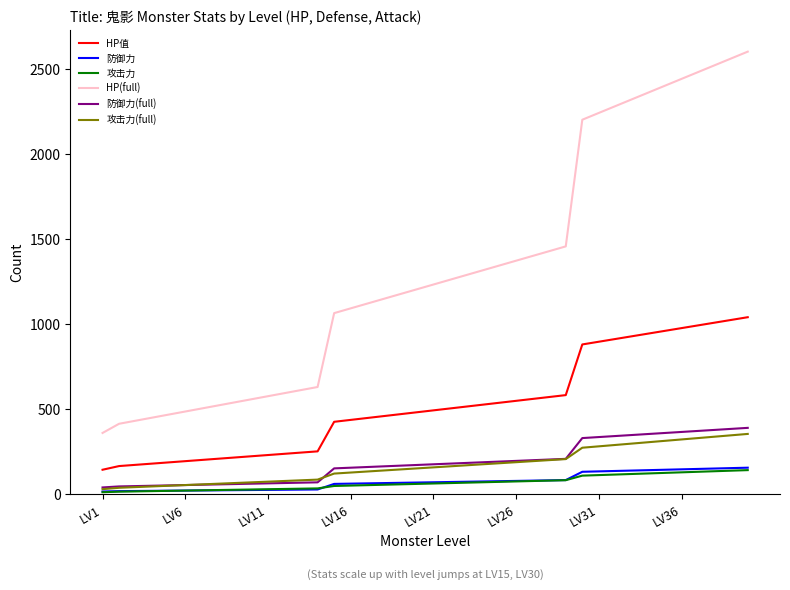

Which series has the largest total across all categories?

HP(full)